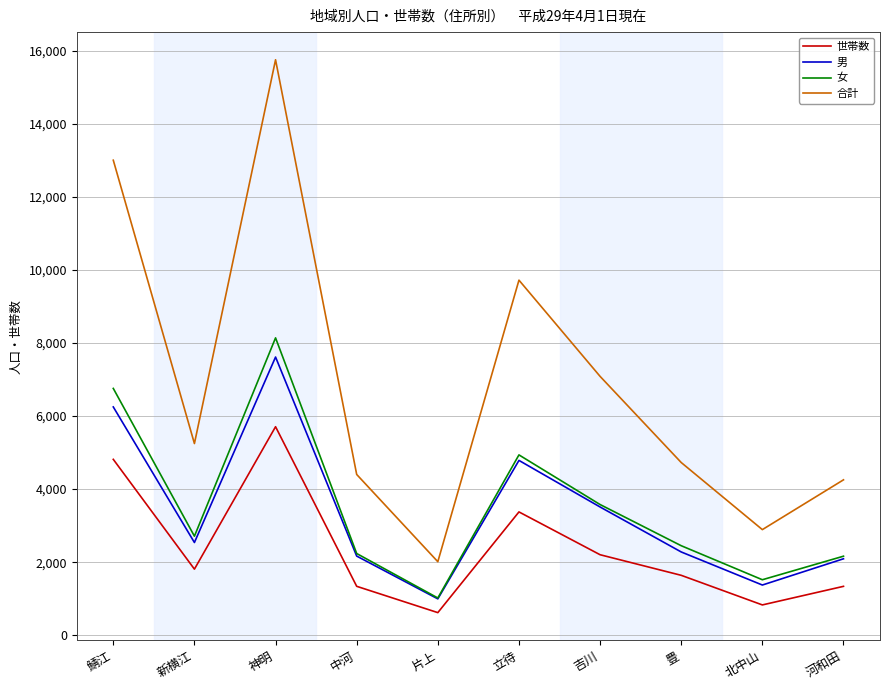

Between 鯖江 and 豊, which series saw the biggest shift?

合計